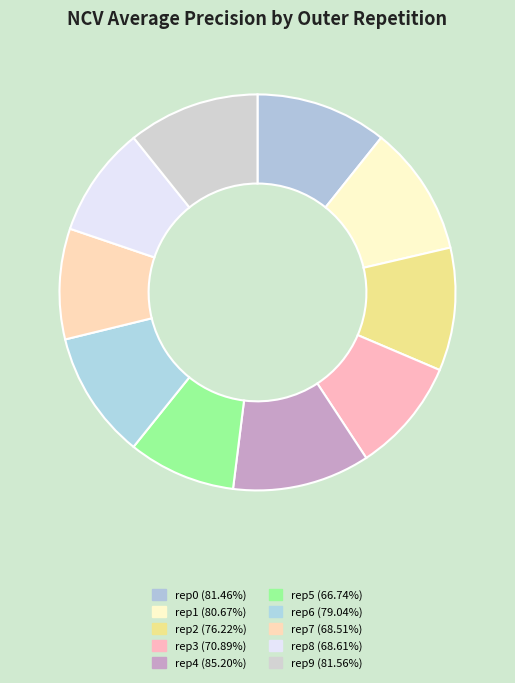

Which slice is the largest?

outer-repetition4